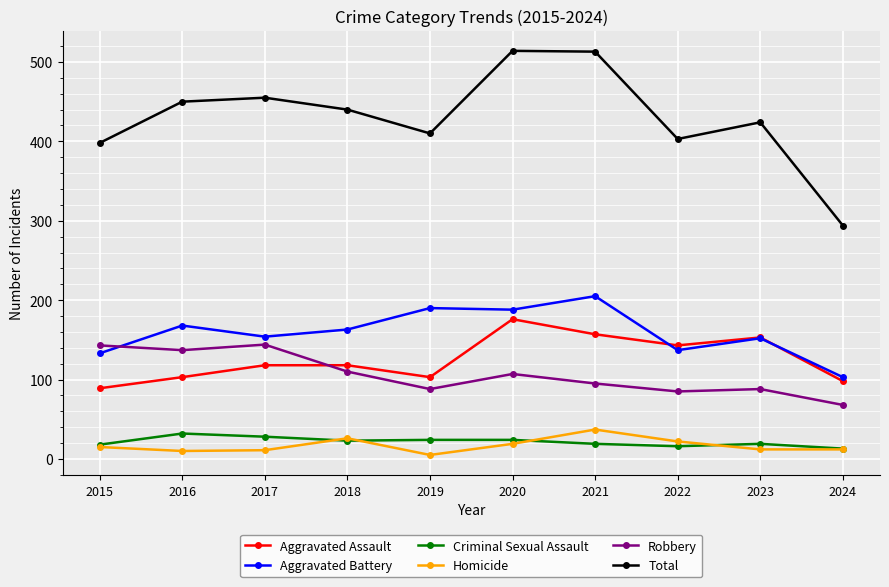

Which series changed the most between 2019 and 2022?

Aggravated Battery